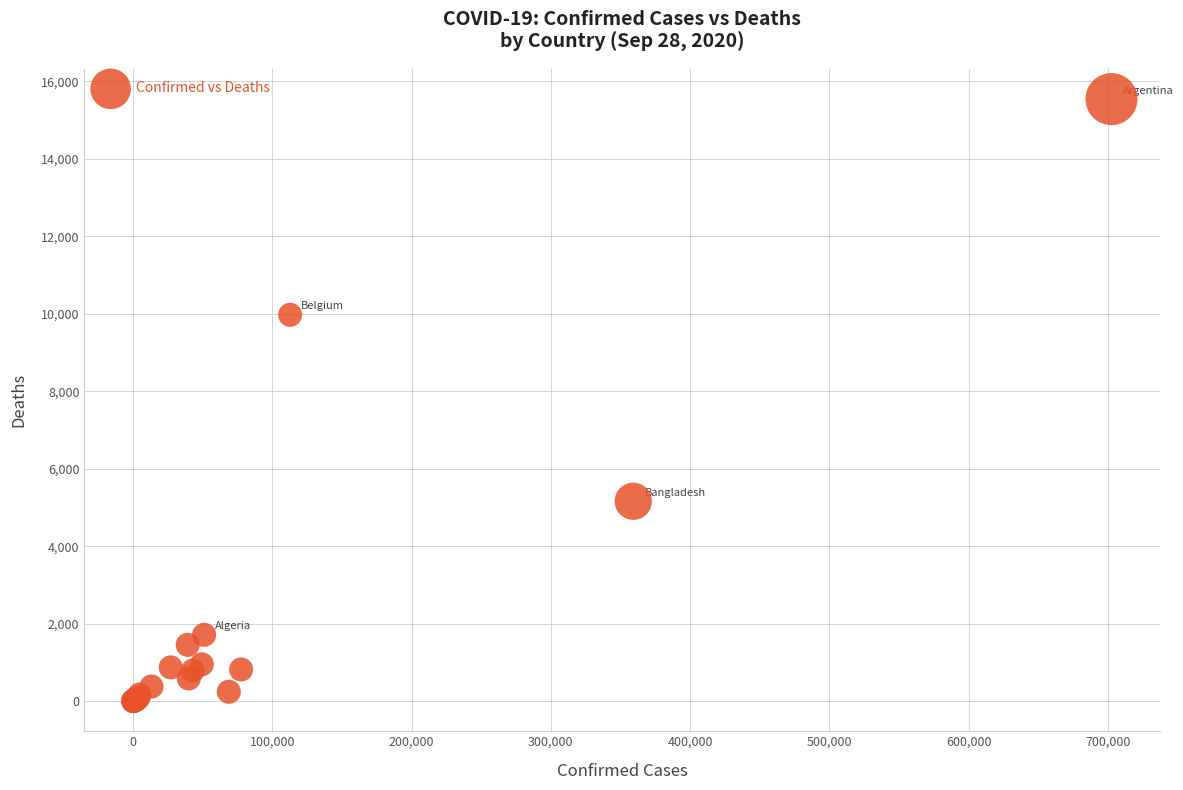

What Y value in the scatter plot is closest to 7771?

9974